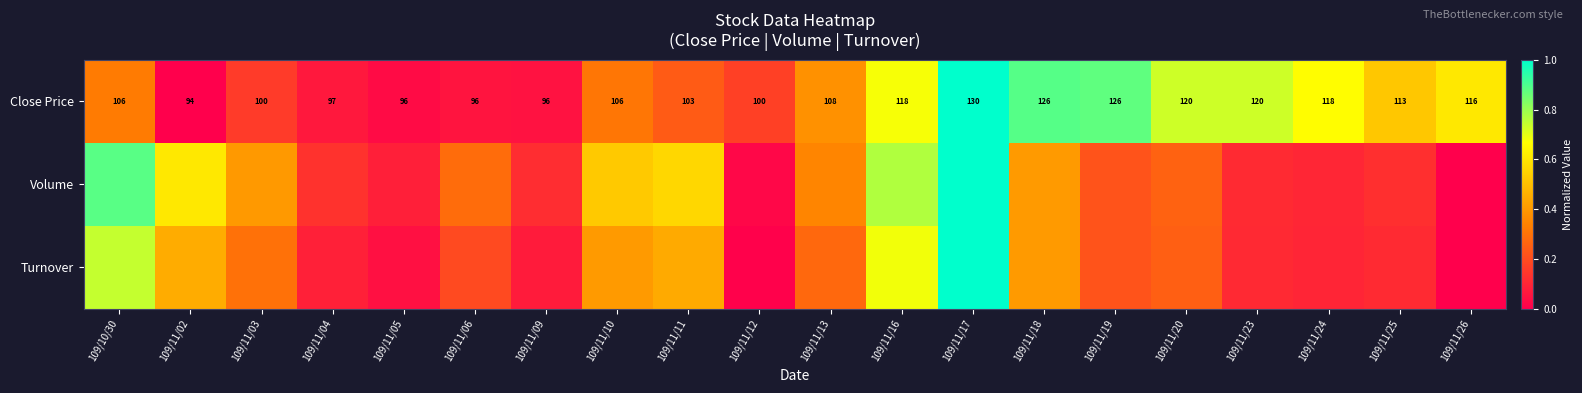

At how many categories does at least one series exceed 0?

20